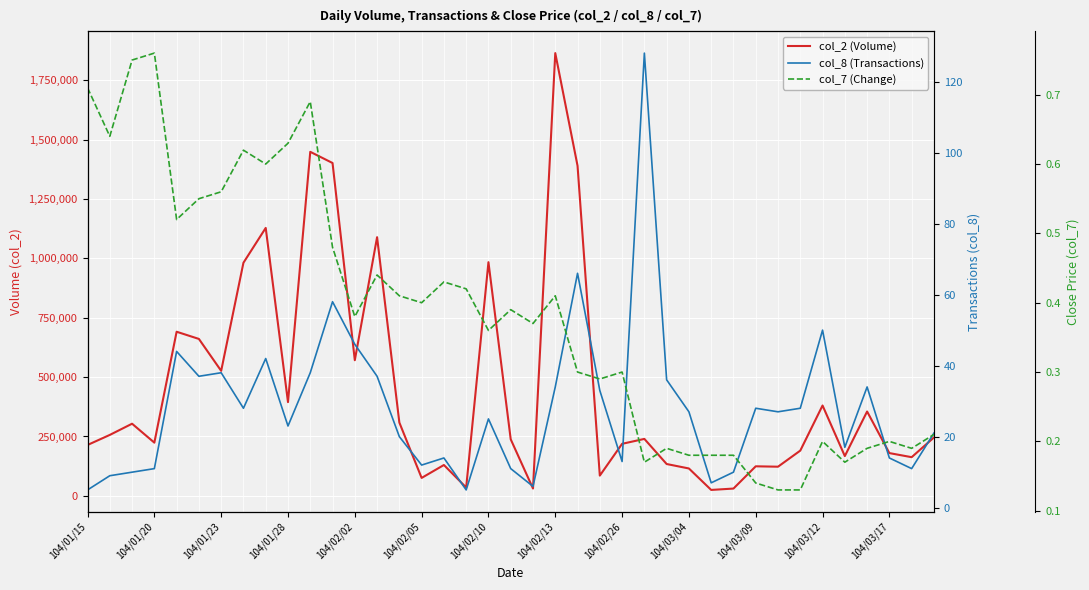

Which series has the widest spread of values?

col_2 (Volume)